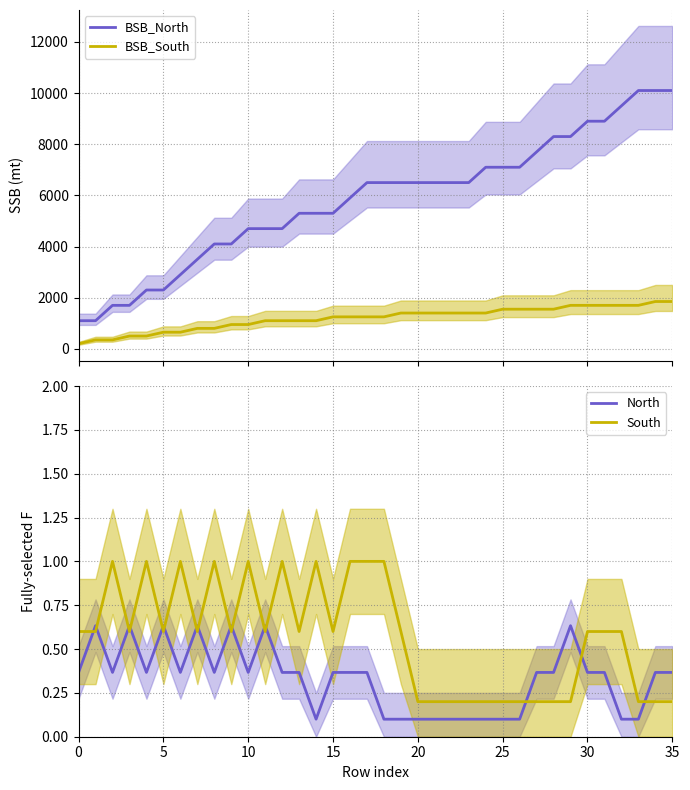

How many categories are shown in the chart?

36